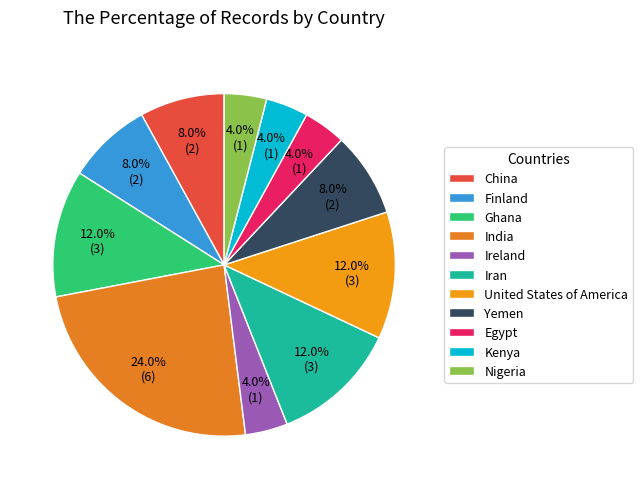

True or false: United States of America accounts for 12% of the total.

True